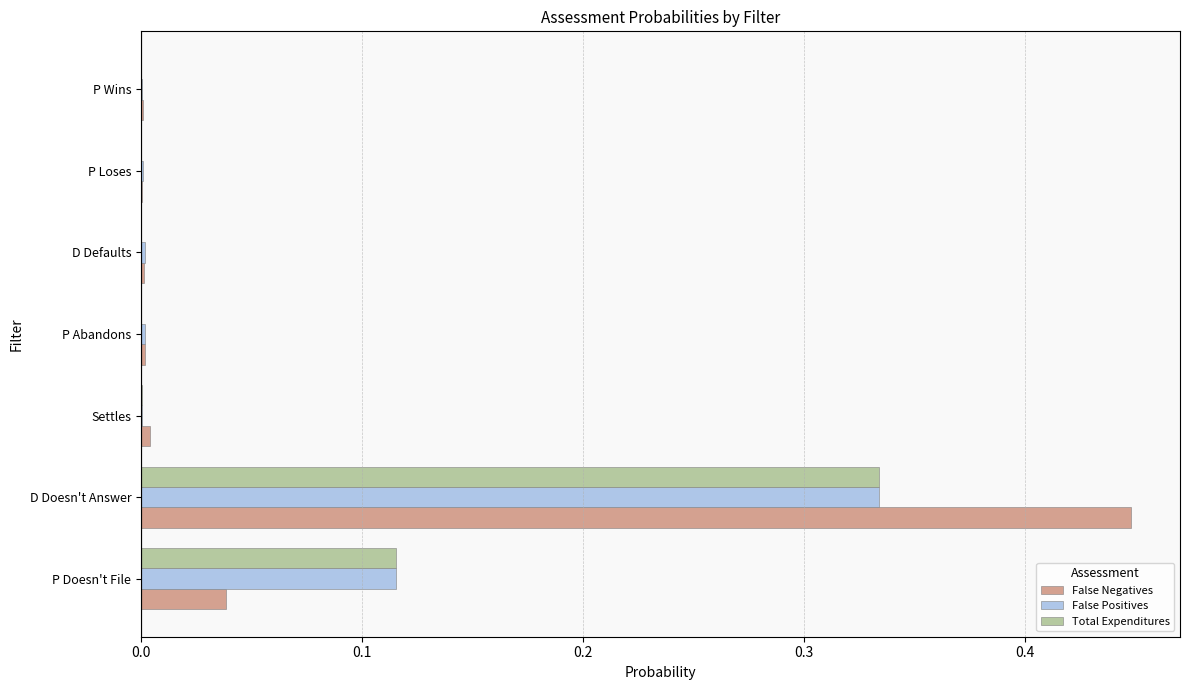

The value of False Positives at P Doesn't File is 0.2. True or false?

False